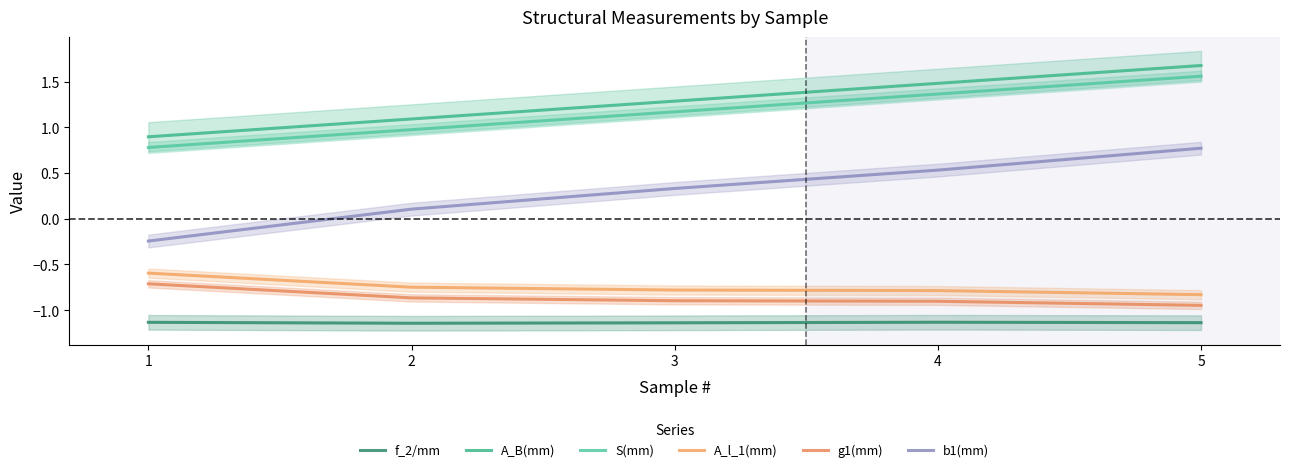

What are all the series names shown in the legend?

f_2/mm, A_B(mm), S(mm), A_l_1(mm), g1(mm), b1(mm)